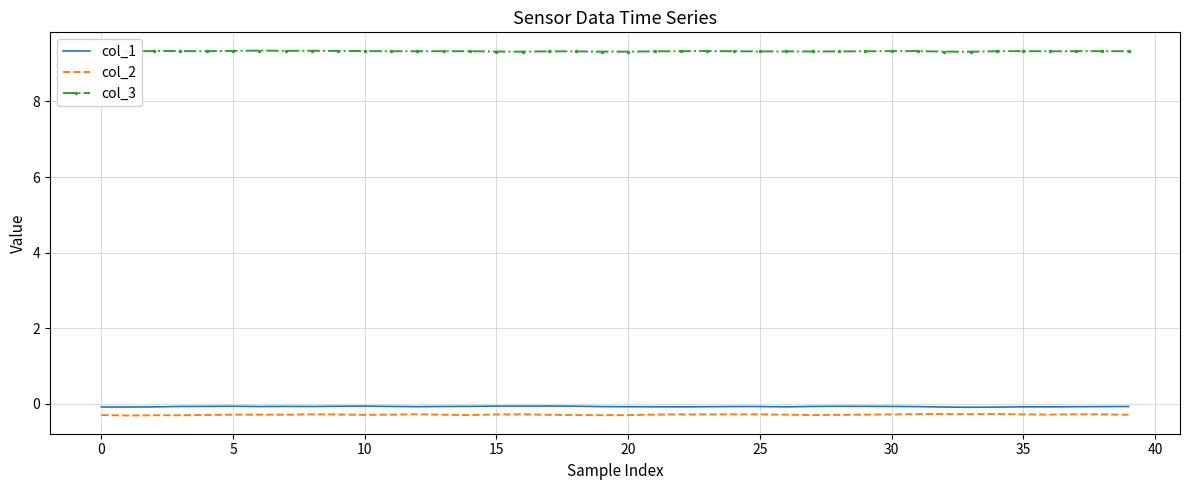

List the series in order of their peak value, lowest first.

col_2, col_1, col_3